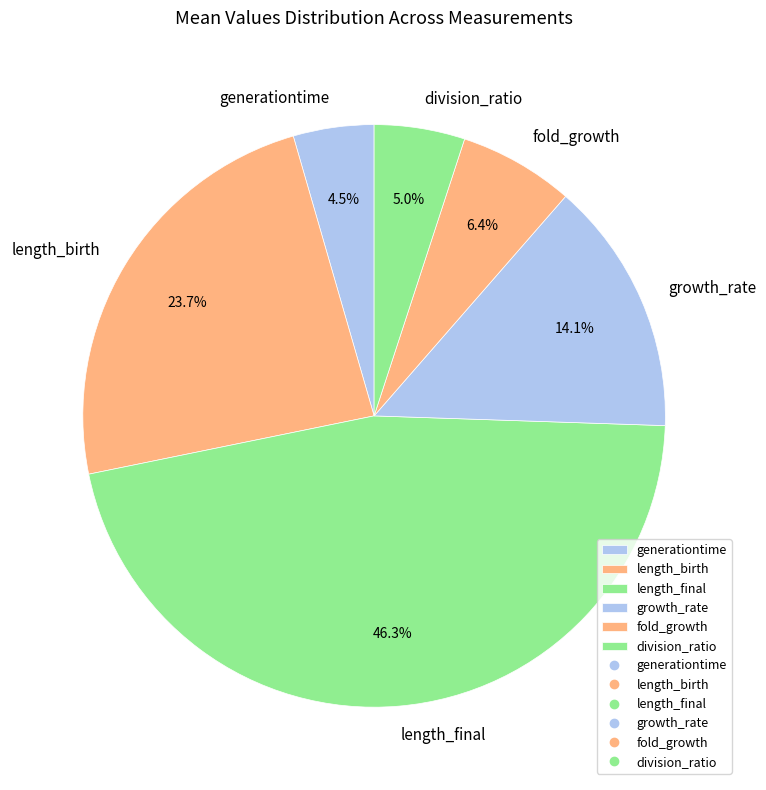

To the nearest percent, what is the difference between the length_birth and generationtime slice percentages?

19%